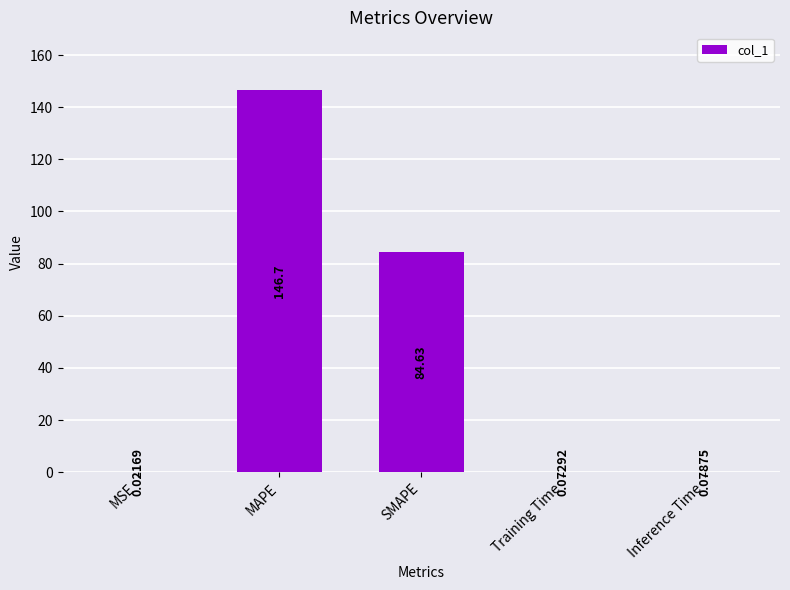

What is the sum of all values?

231.5